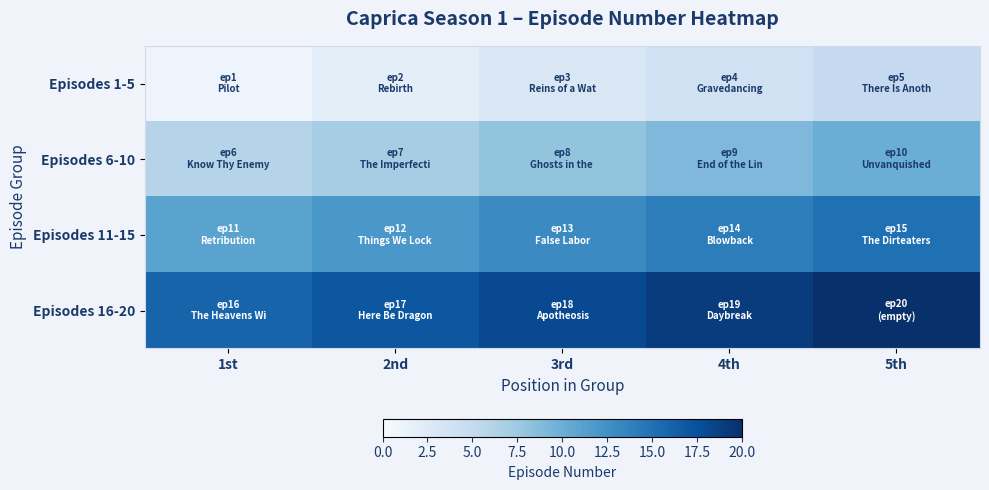

Which series has the largest total across all categories?

Episodes 16-20